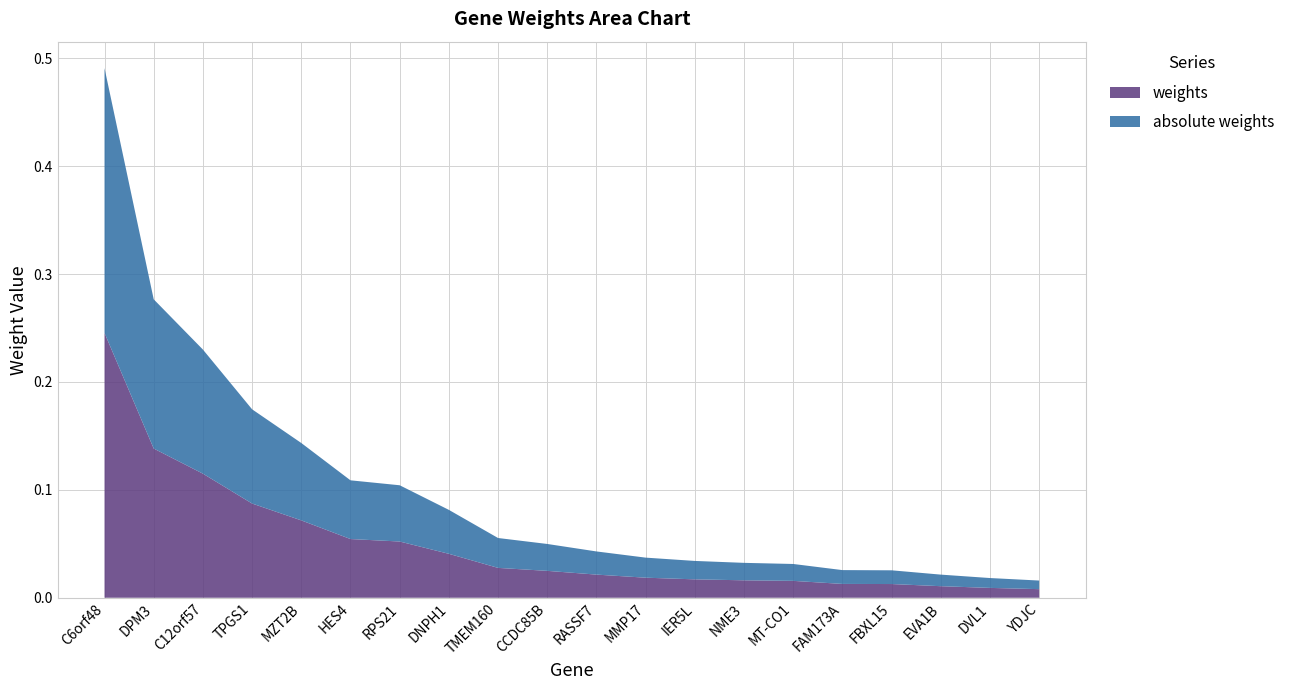

Reading right to left, transcribe all the data shown in this chart.

weights: YDJC=0.0	DVL1=0.0	EVA1B=0.0	FBXL15=0.0	FAM173A=0.0	MT-CO1=0.0	NME3=0.0	IER5L=0.0	MMP17=0.0	RASSF7=0.0	CCDC85B=0.0	TMEM160=0.0	DNPH1=0.0	RPS21=0.1	HES4=0.1	MZT2B=0.1	TPGS1=0.1	C12orf57=0.1	DPM3=0.1	C6orf48=0.2
absolute weights: YDJC=0.0	DVL1=0.0	EVA1B=0.0	FBXL15=0.0	FAM173A=0.0	MT-CO1=0.0	NME3=0.0	IER5L=0.0	MMP17=0.0	RASSF7=0.0	CCDC85B=0.0	TMEM160=0.0	DNPH1=0.0	RPS21=0.1	HES4=0.1	MZT2B=0.1	TPGS1=0.1	C12orf57=0.1	DPM3=0.1	C6orf48=0.2